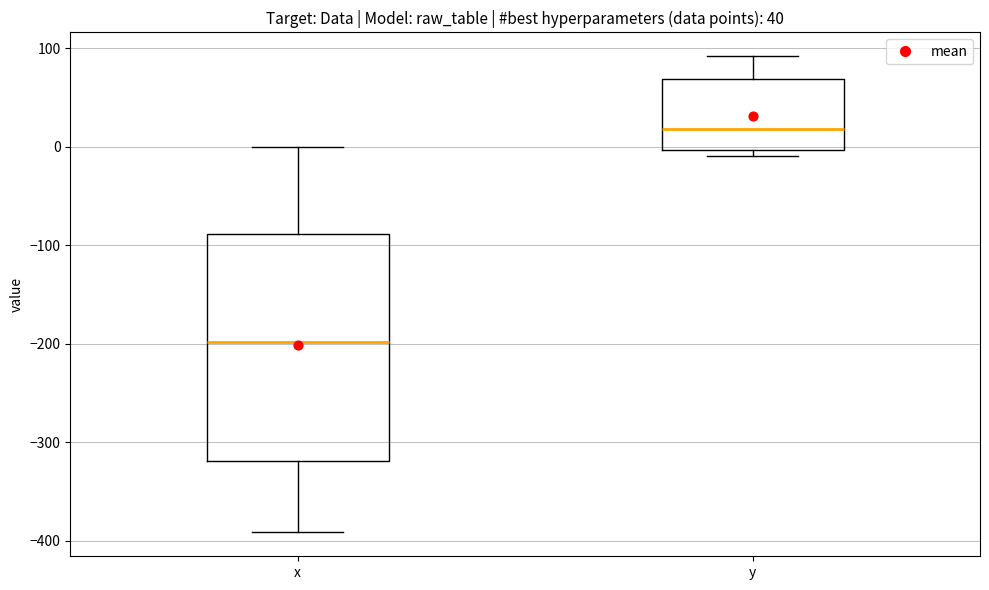

Comparing the boxes themselves (not the whiskers), which one is the tallest?

x